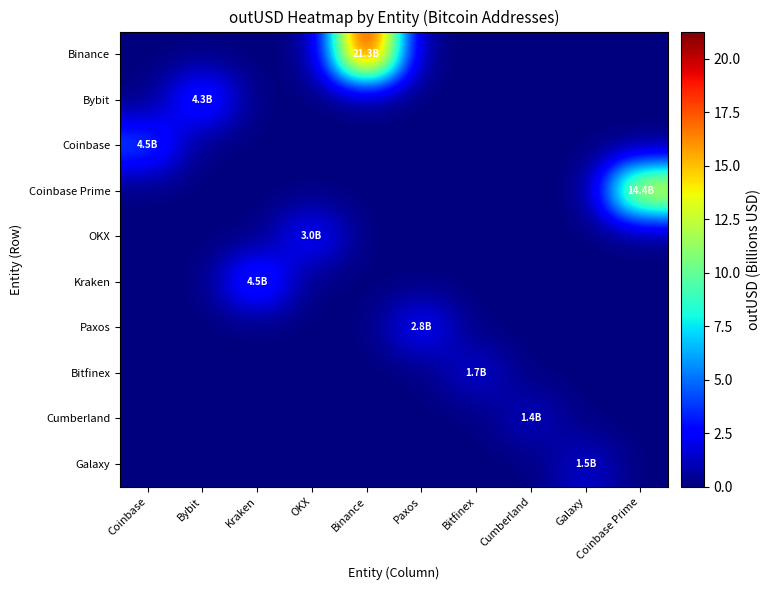

Which label corresponds to the smallest value in the chart?

Coinbase